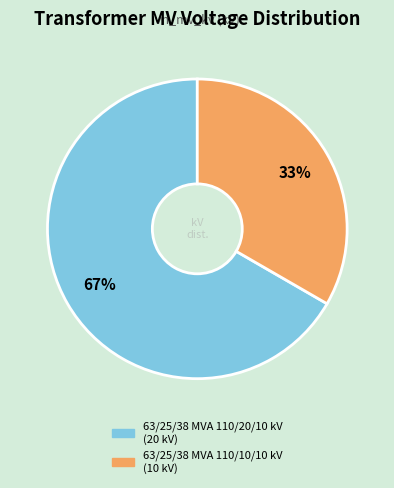

Do 63/25/38 MVA 110/20/10 kV and 63/25/38 MVA 110/10/10 kV together represent more than half of the pie?

Yes